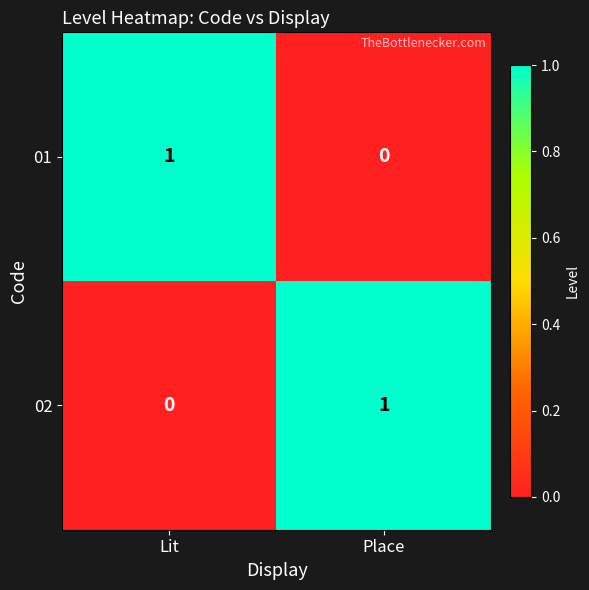

At which label is 02 closest to 0?

Lit